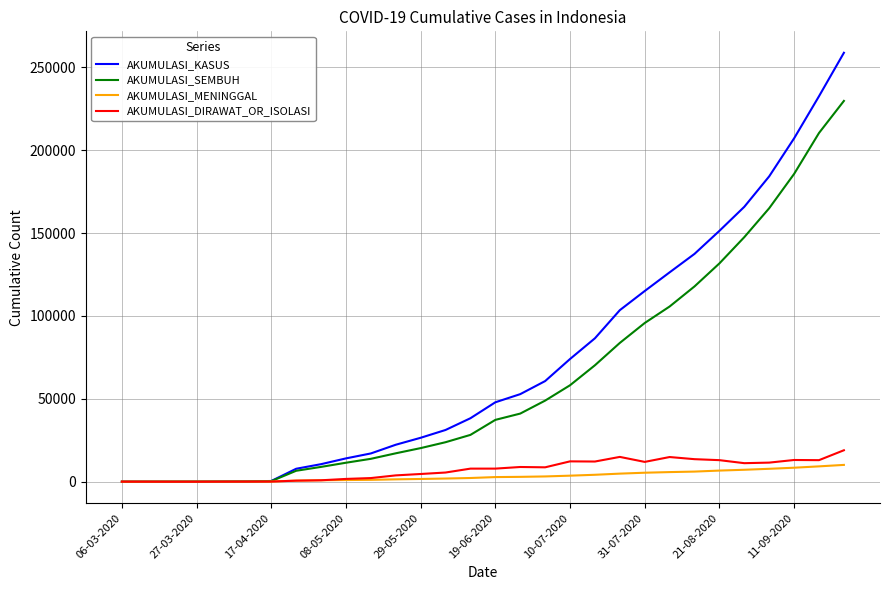

Which series has the largest range (max minus min)?

AKUMULASI_KASUS